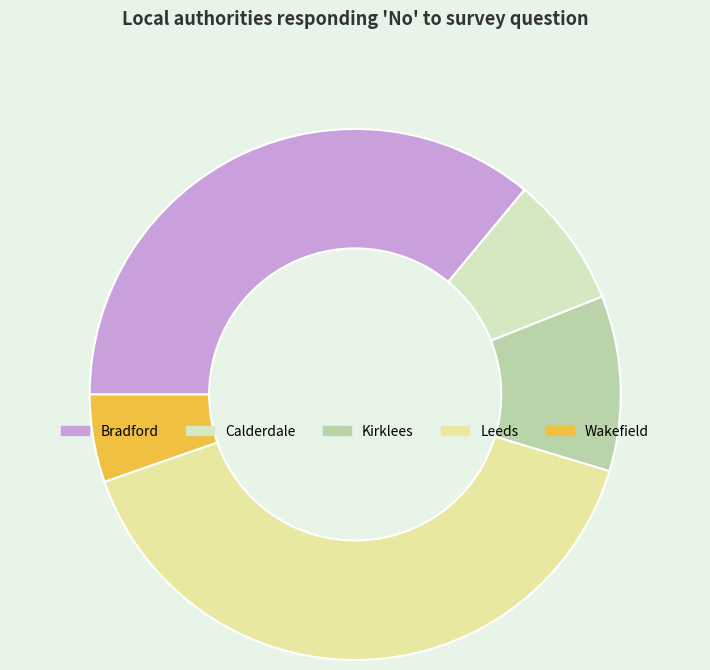

What is the ratio of the value at Kirklees to the value at Bradford?

0.3